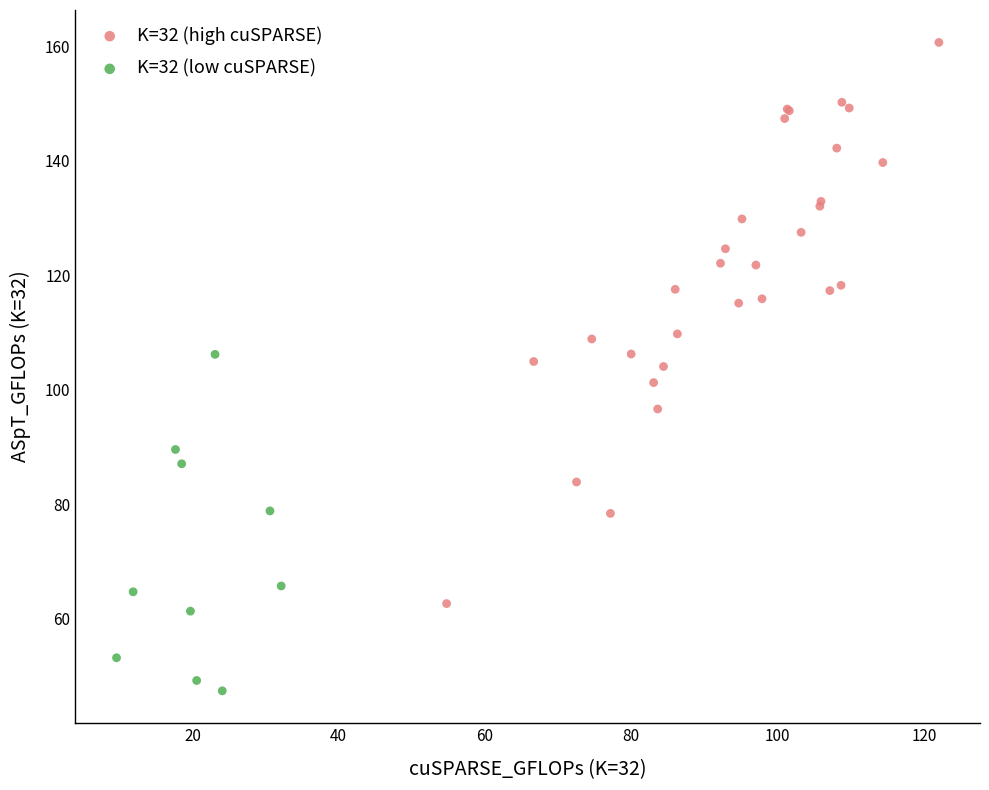

Which series has the largest Y range (max minus min)?

K=32 (high cuSPARSE)